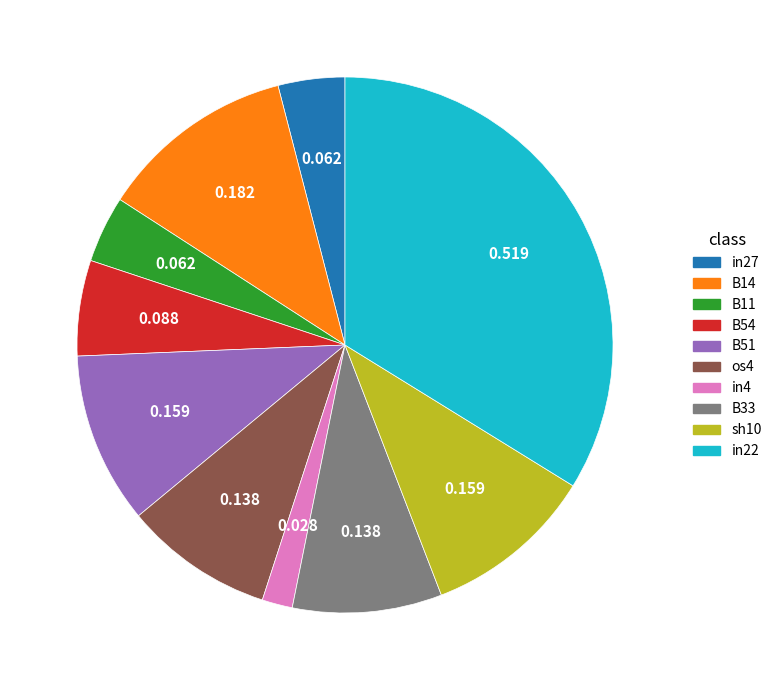

Is there any slice that represents more than half of the pie?

No